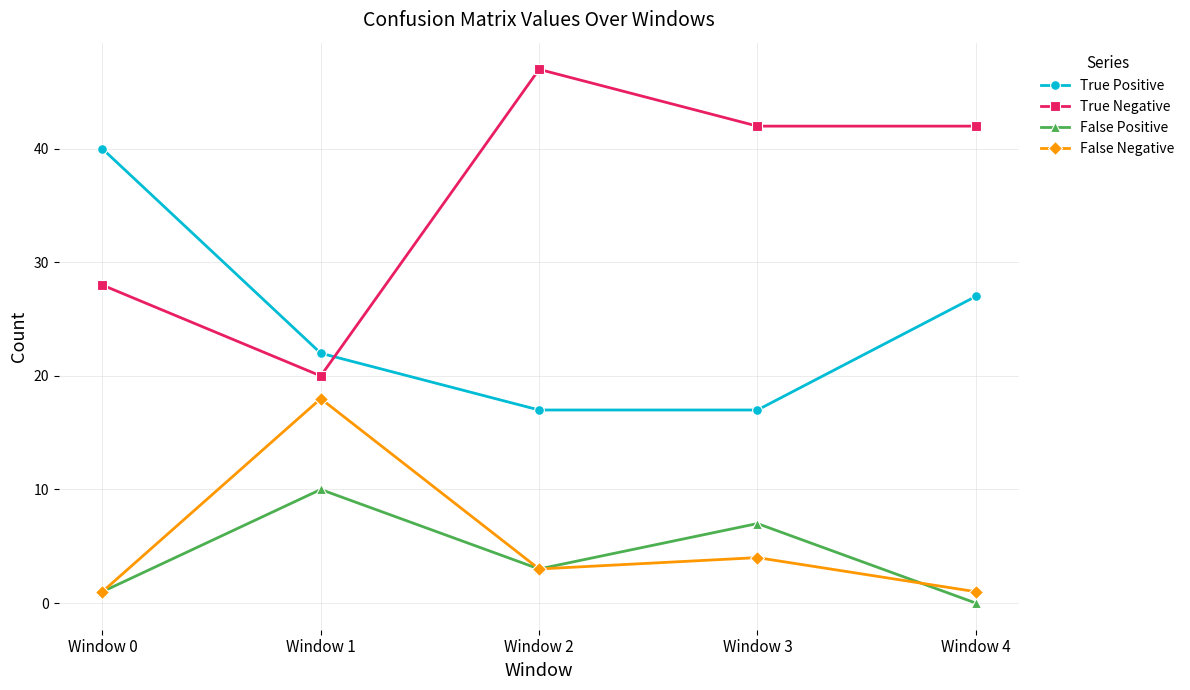

What is the difference between the False Negative values at Window 2 and Window 4?

2